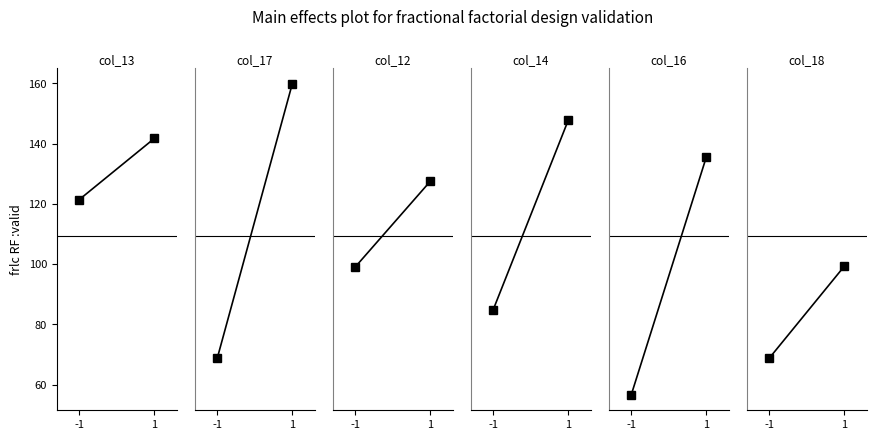

What is the sum of the col_12 values at 1 and -1?

226.6